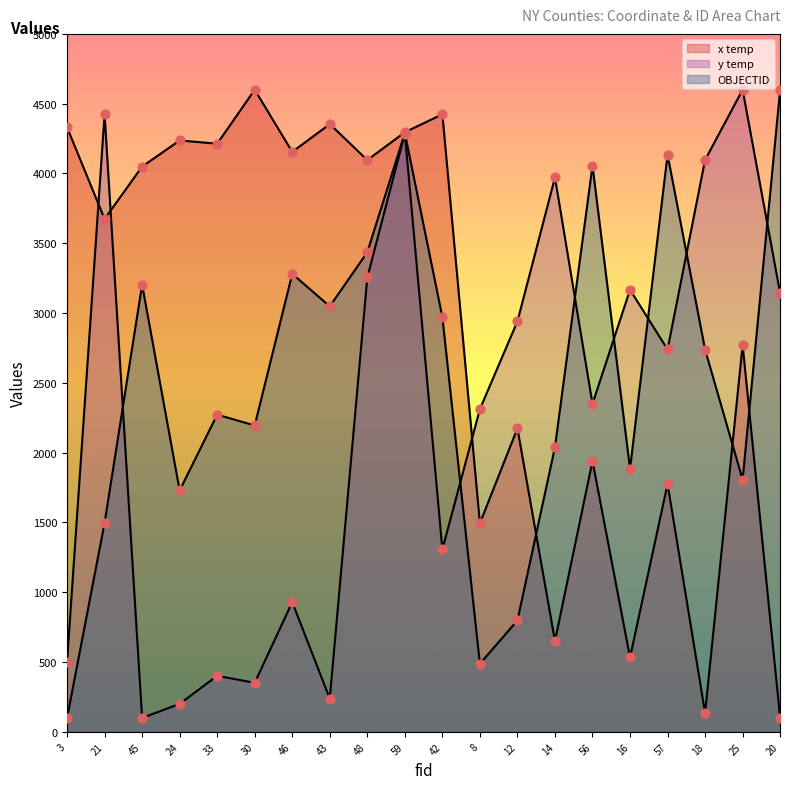

What is the total value across all series at 8?

4294.8